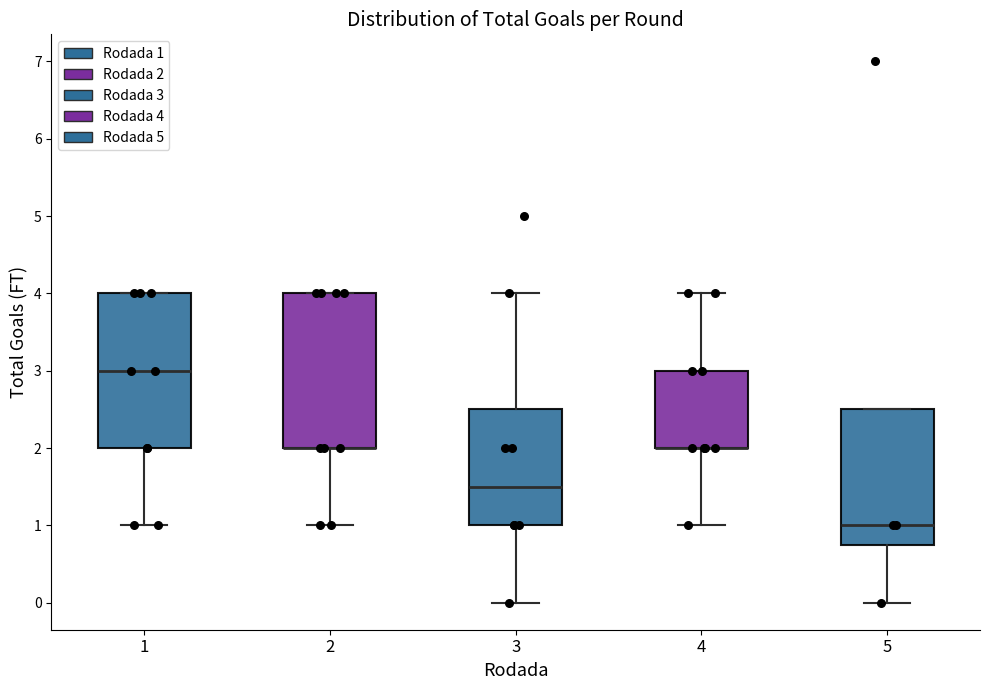

Reading left to right, read every box against the y-axis: the position of its median line, the range the box covers, and the ends of its whiskers. The values are not printed on the chart, so give them approximately, as read against the axis.

1: median 3.0, box 2.0 to 4.0, whiskers 1.0 to 4.0
2: median 2.0 (drawn on the box's lower edge), box 2.0 to 4.0, whiskers 1.0 to 4.0
3: median 1.5, box 1.0 to 2.5, whiskers 0.0 to 4.0
4: median 2.0 (drawn on the box's lower edge), box 2.0 to 3.0, whiskers 1.0 to 4.0
5: median 1.0, box 0.8 to 2.5, whiskers 0.0 to 2.5